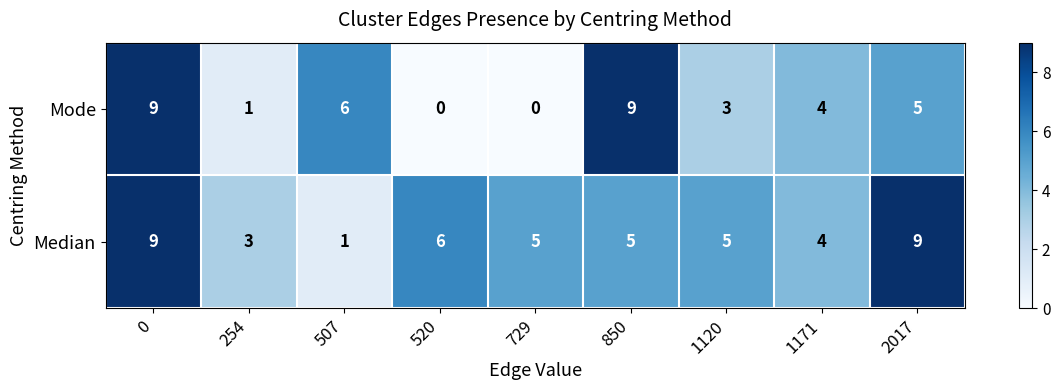

Rank the series by their average value, from lowest to highest.

Mode, Median